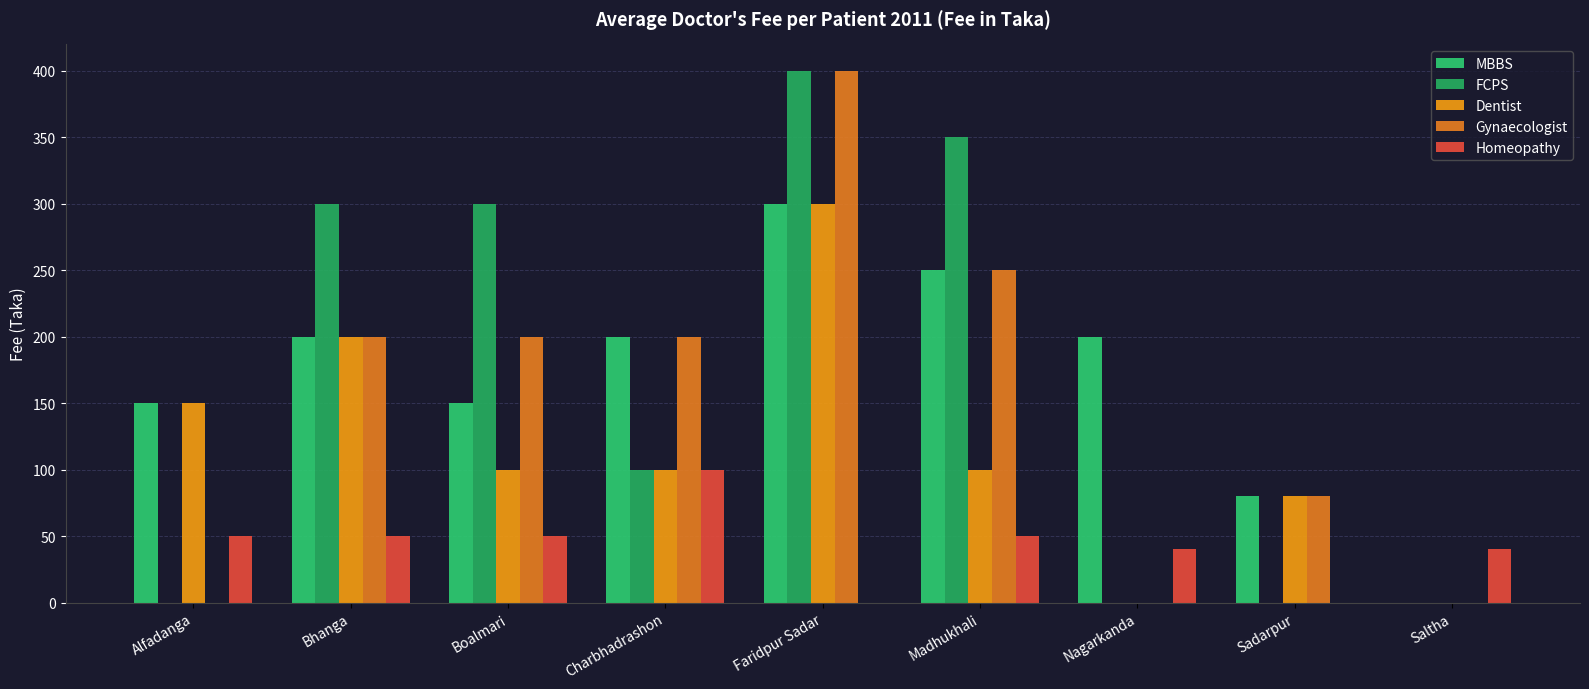

Does the chart contain stacked bars?

No